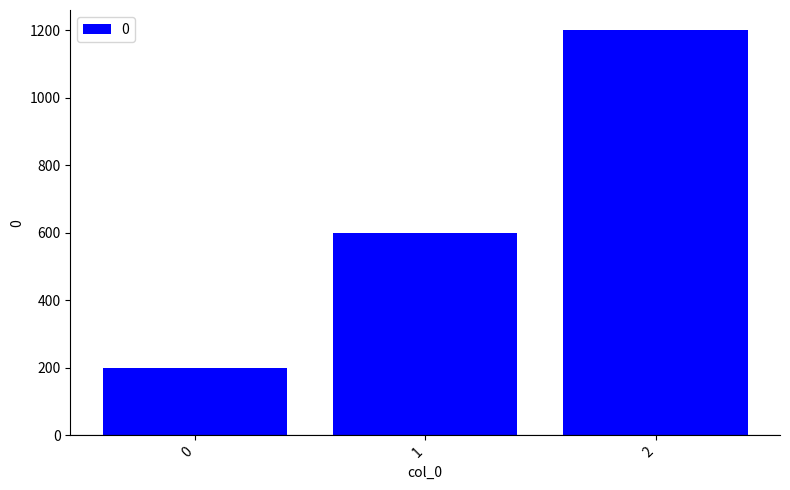

What is the greatest value displayed?

1200